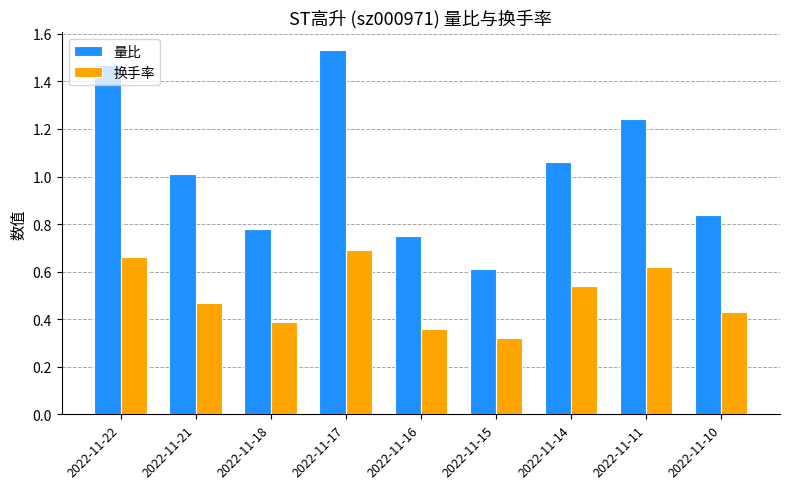

The 量比 series shows 0.4 at 2022-11-16. True or false?

False